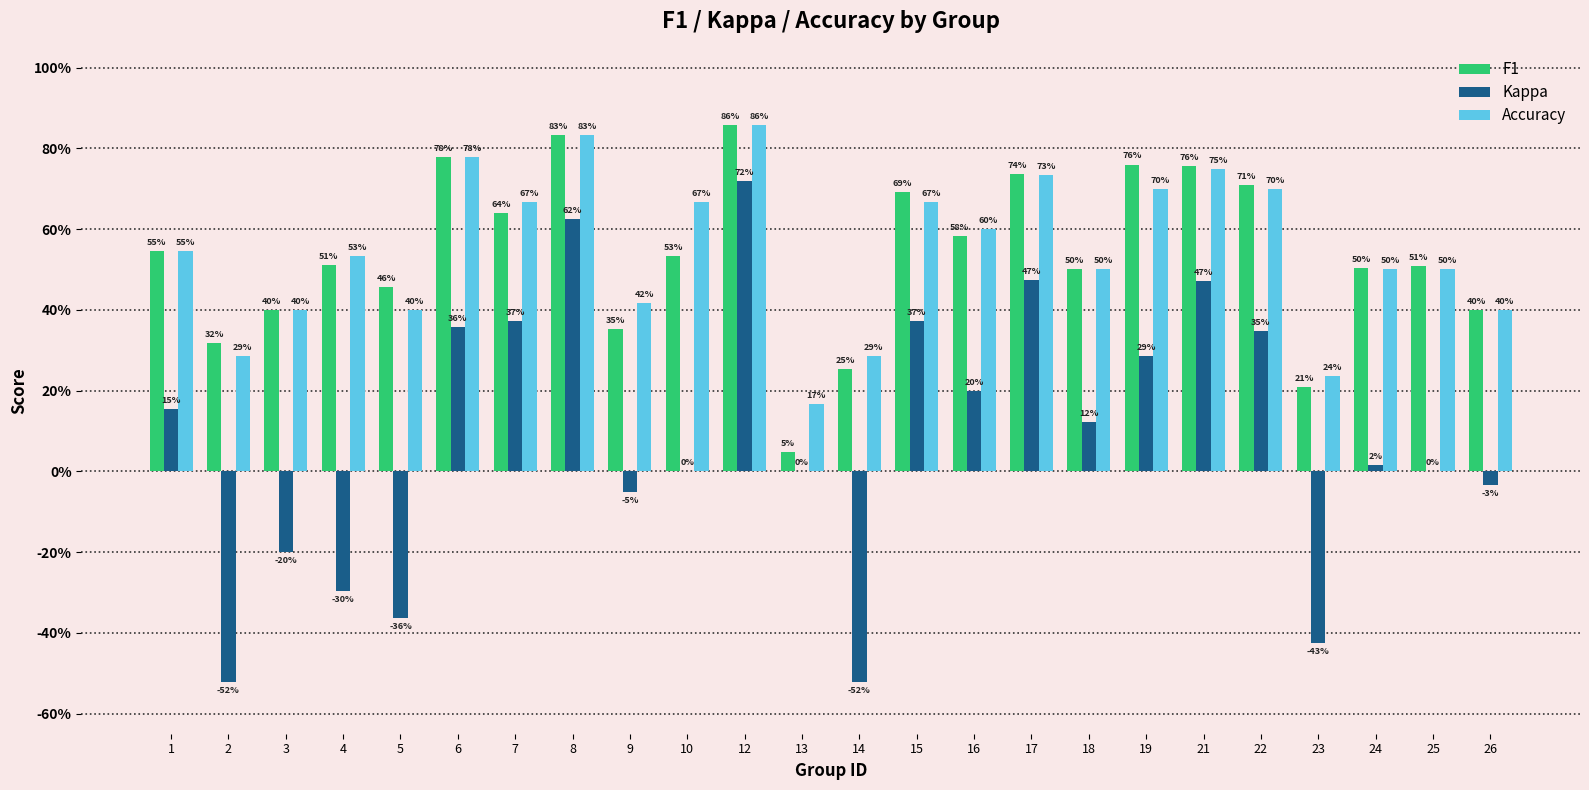

Are the bars horizontal?

No